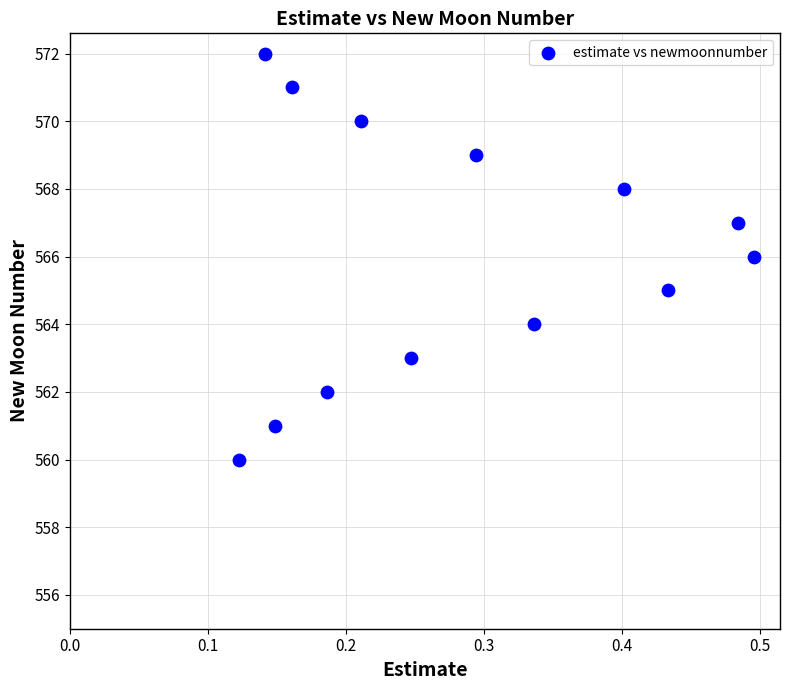

What is the range of Y values (max minus min)?

12